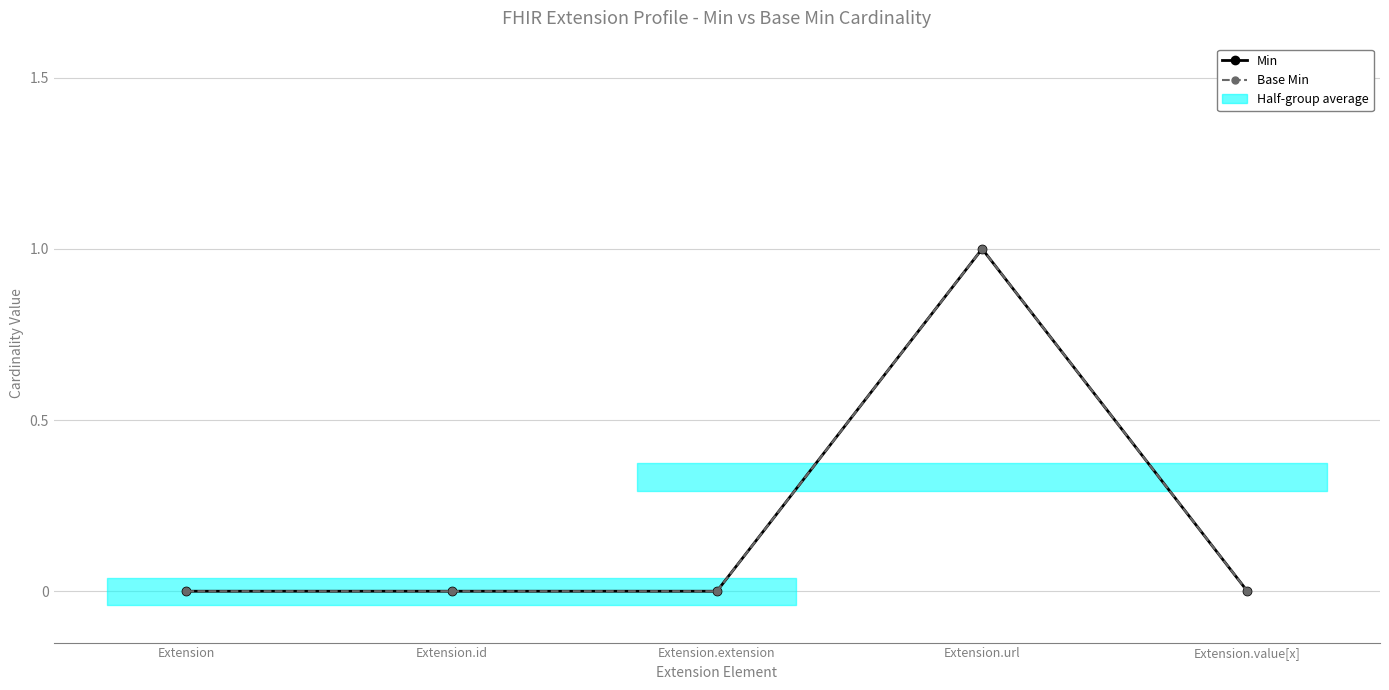

True or false: Base Min and Min intersect in this chart.

False